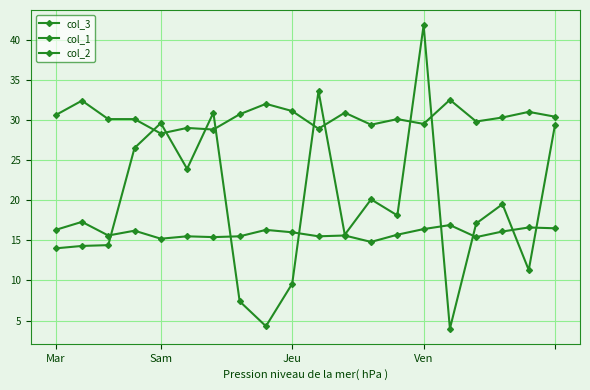

List the series in order of their overall mean, lowest first.

col_2, col_3, col_1